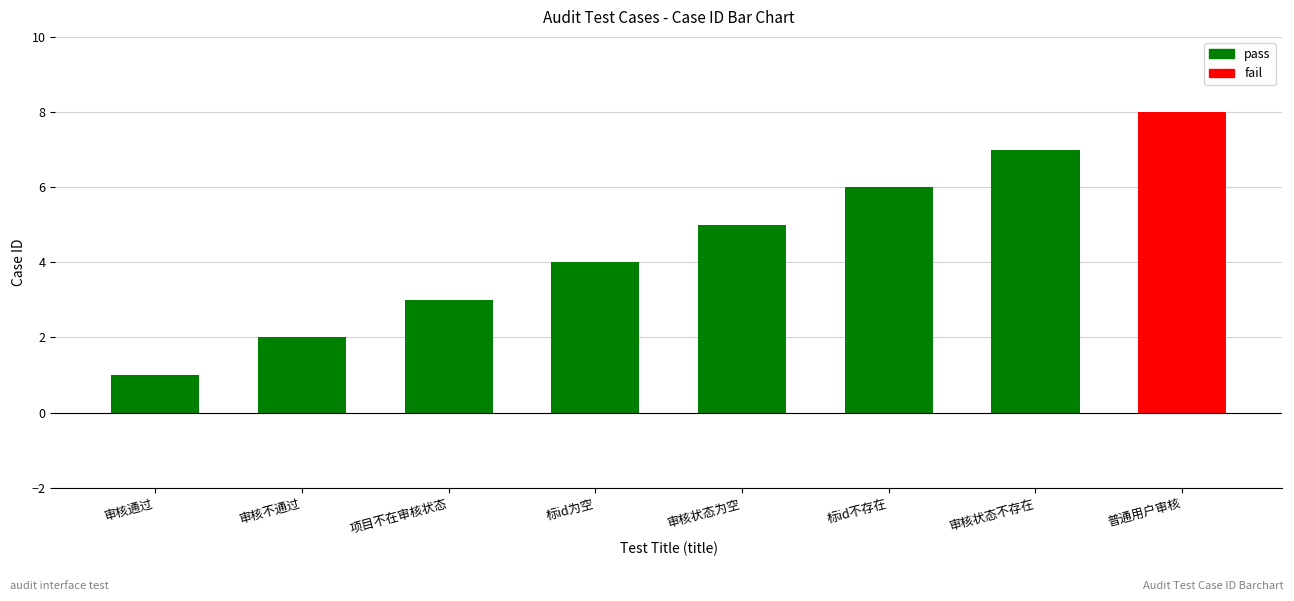

Does the chart contain any negative values?

No